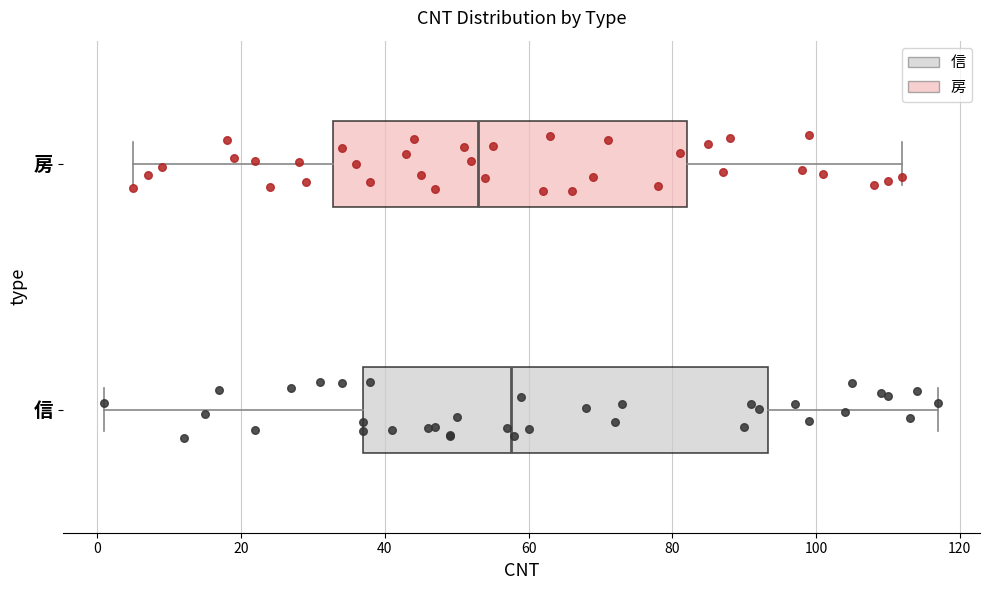

Reading bottom to top, read every box against the x-axis: the position of its median line, the range the box covers, and the ends of its whiskers. The values are not printed on the chart, so give them approximately, as read against the axis.

信: median 58, box 38 to 94, whiskers 2 to 118
房: median 54, box 32 to 82, whiskers 6 to 112